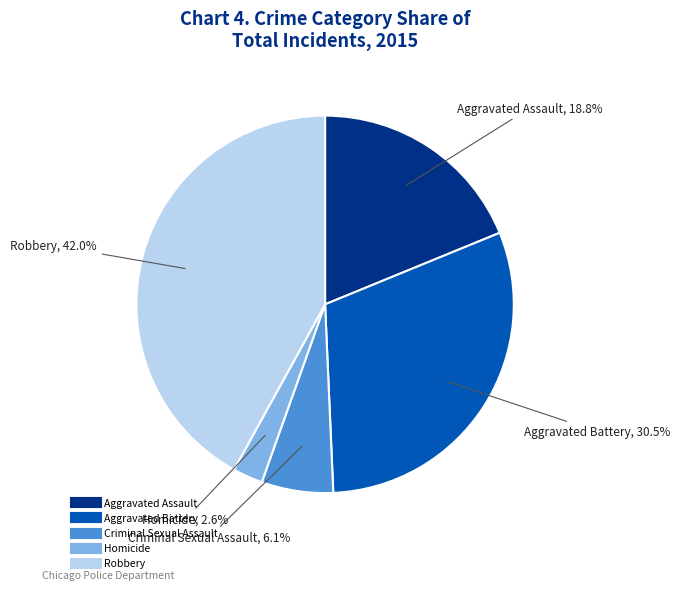

Which category has the biggest portion of the pie?

Robbery